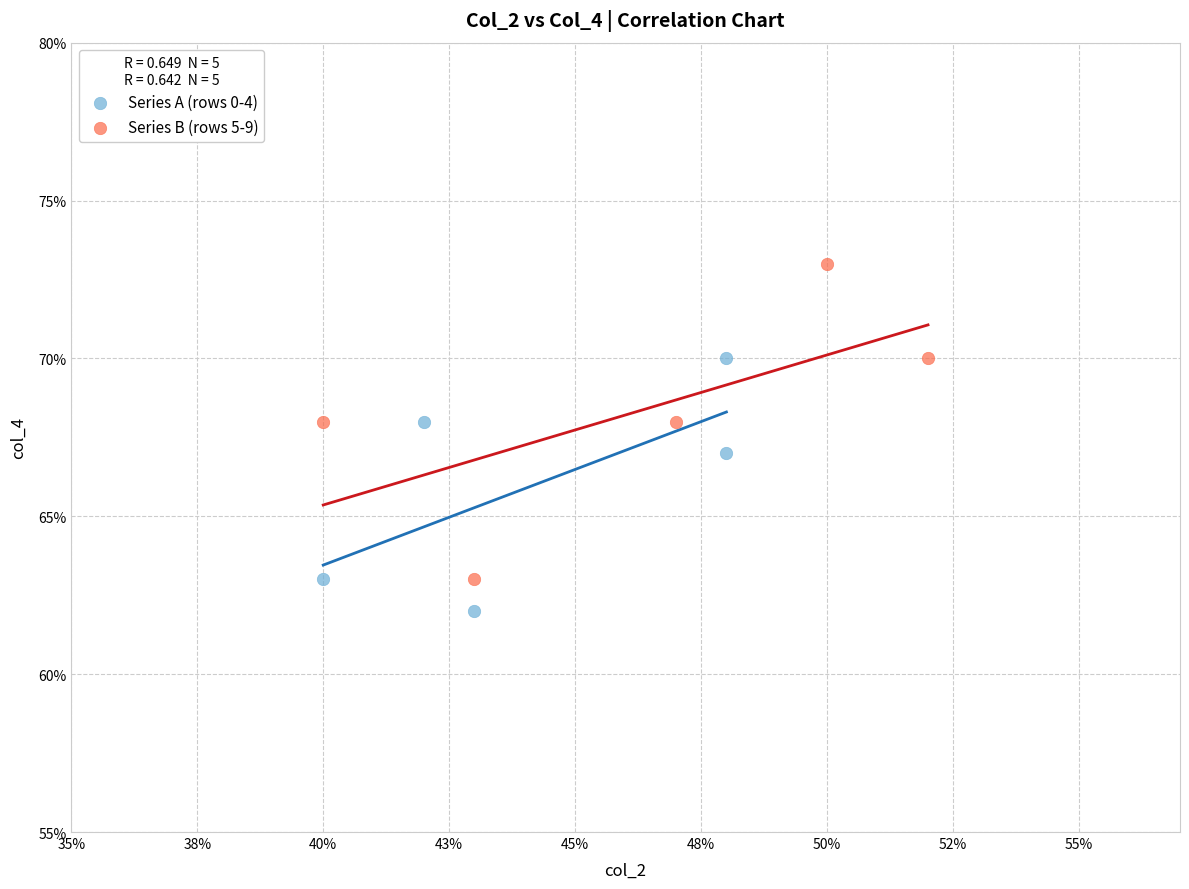

Which series reaches the maximum Y coordinate?

Series B (rows 5-9)